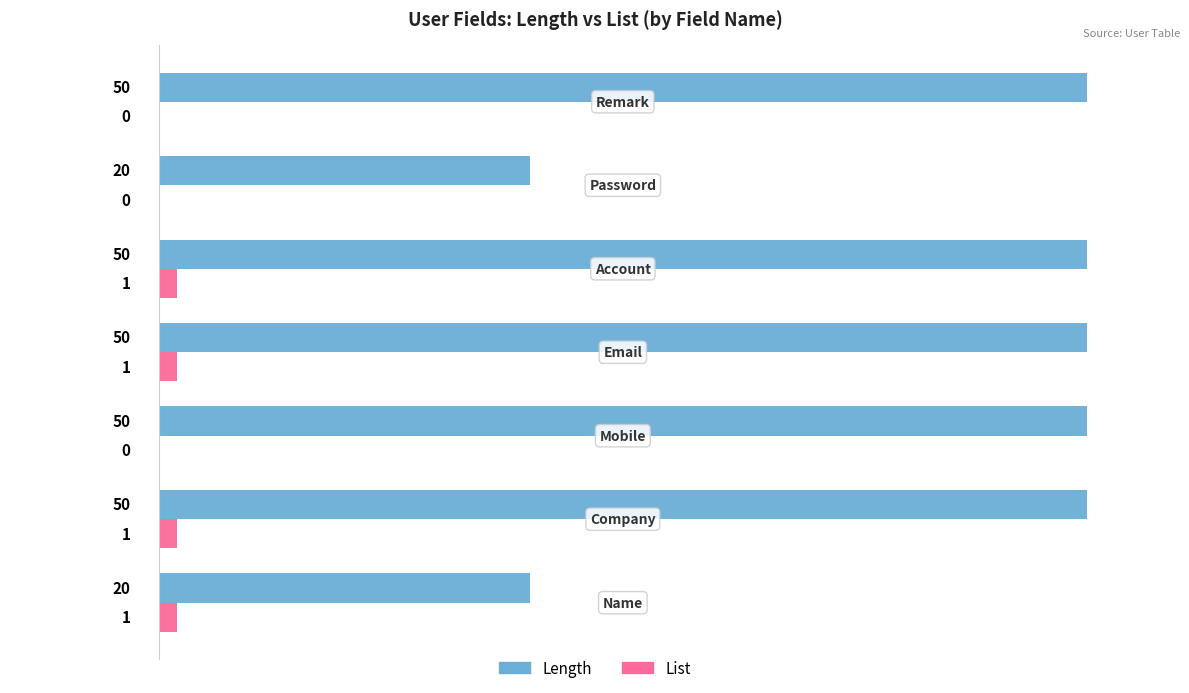

What is the sum of all Length values?

290